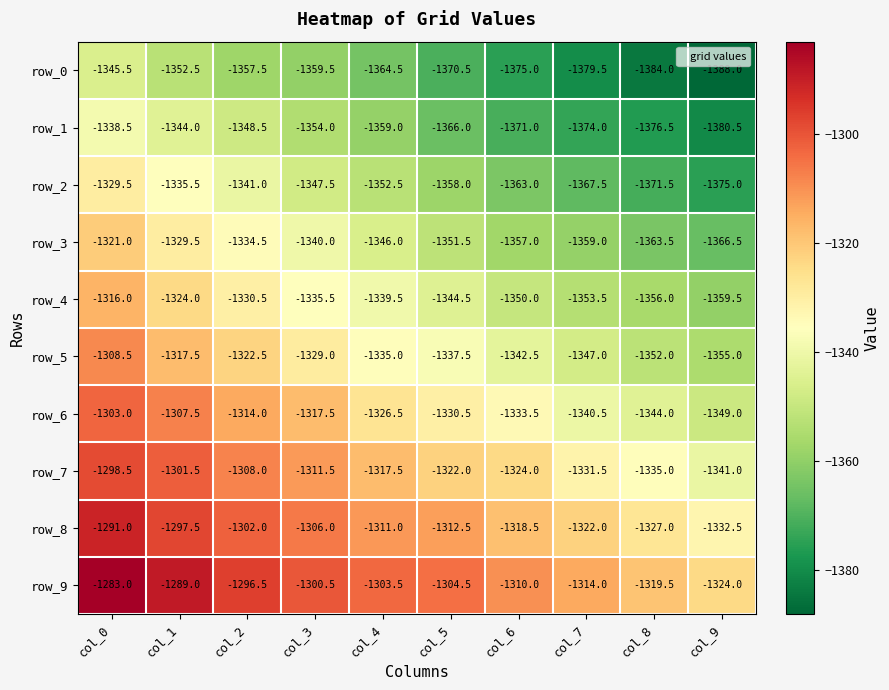

Read the row_5 value at col_1.

-1317.5